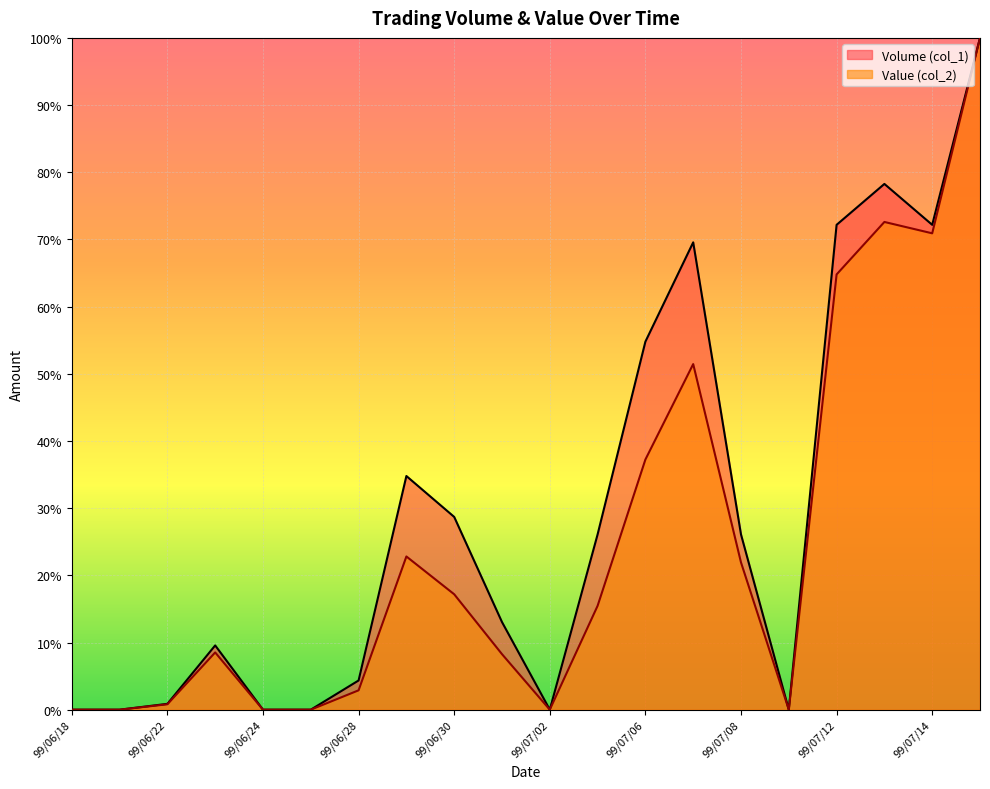

What is the average value of the Value (col_2) series?

39053.5